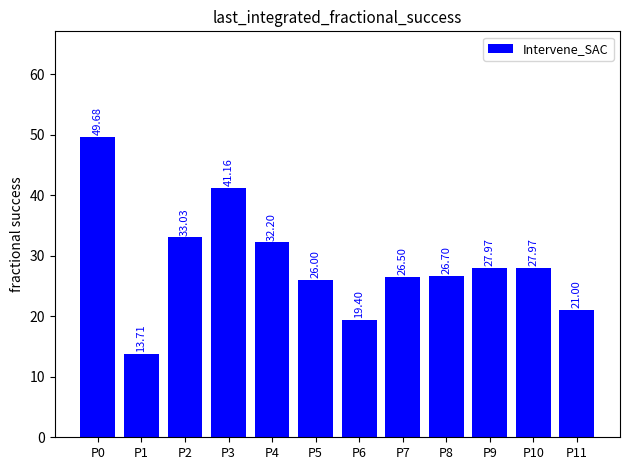

Where is the data nearest to the value 31?

P4